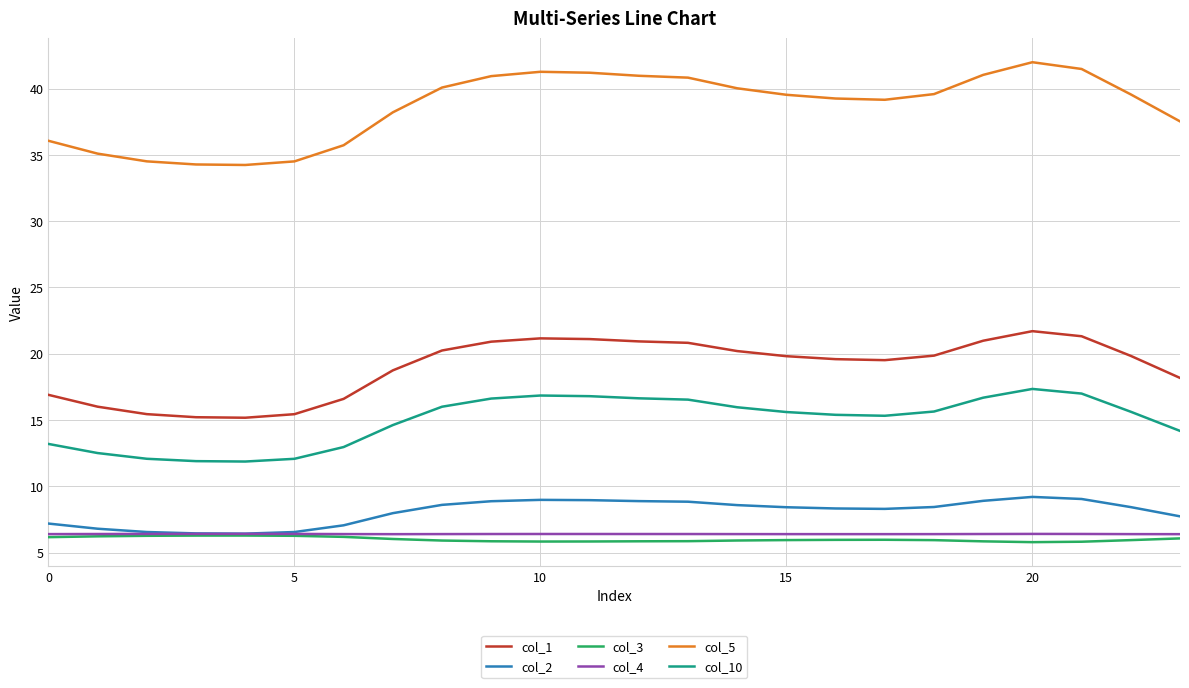

What is the highest value of the col_10 series?

17.3